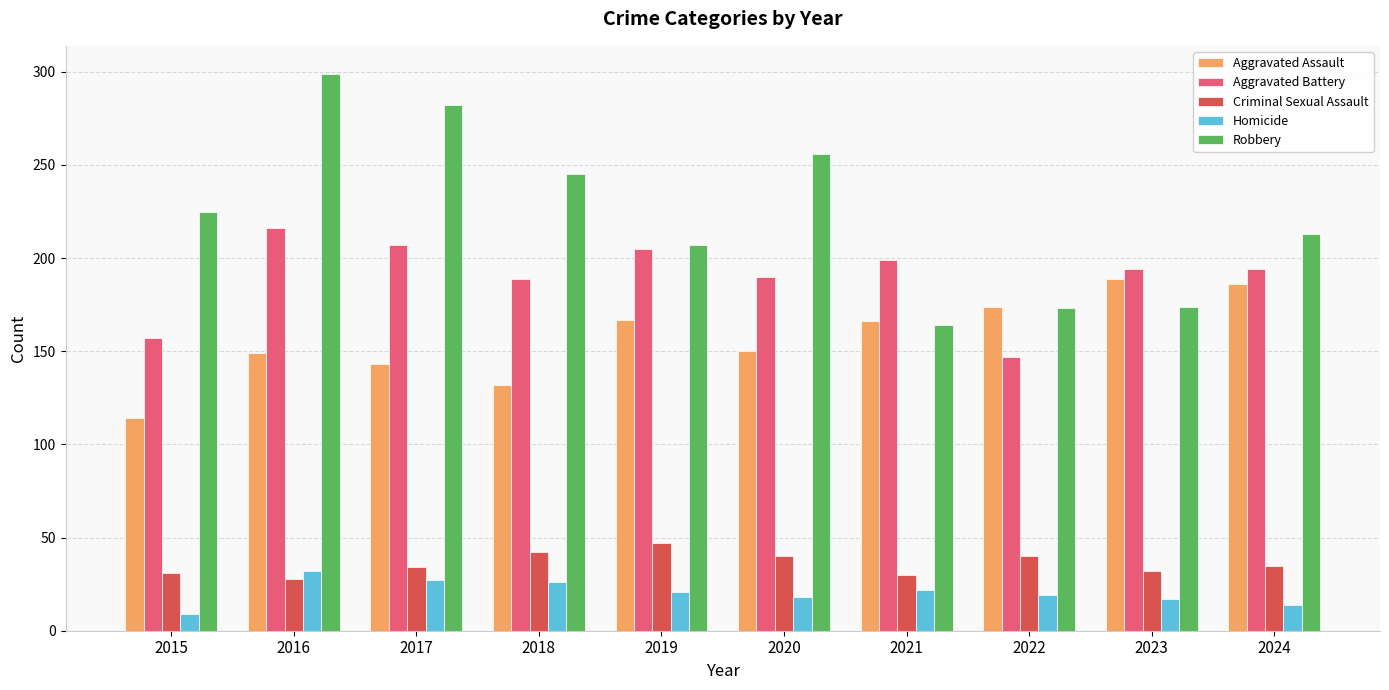

Rank the series by their maximum value, from lowest to highest.

Homicide, Criminal Sexual Assault, Aggravated Assault, Aggravated Battery, Robbery